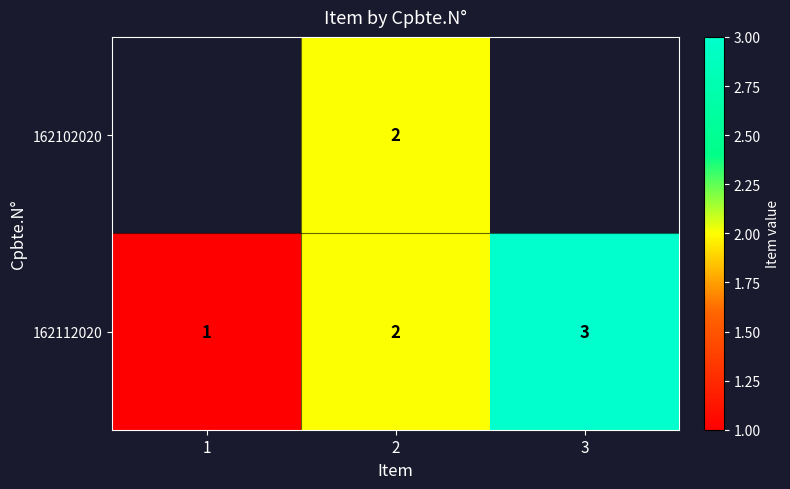

What is the total value across all series at 2?

4